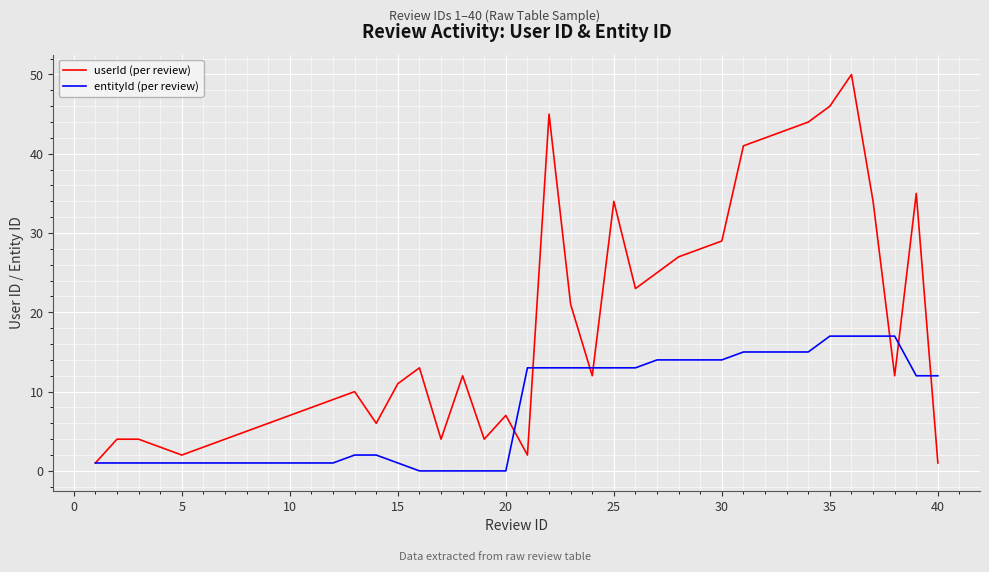

What is the greatest value displayed?

50